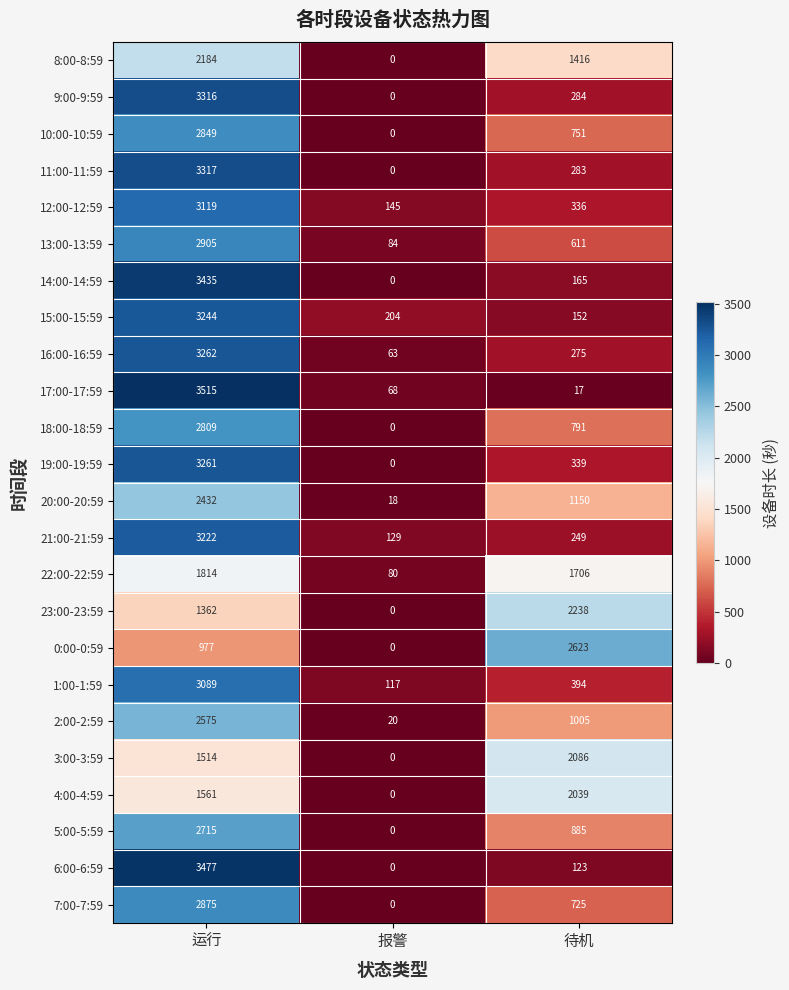

Which label corresponds to the largest value in the chart?

运行